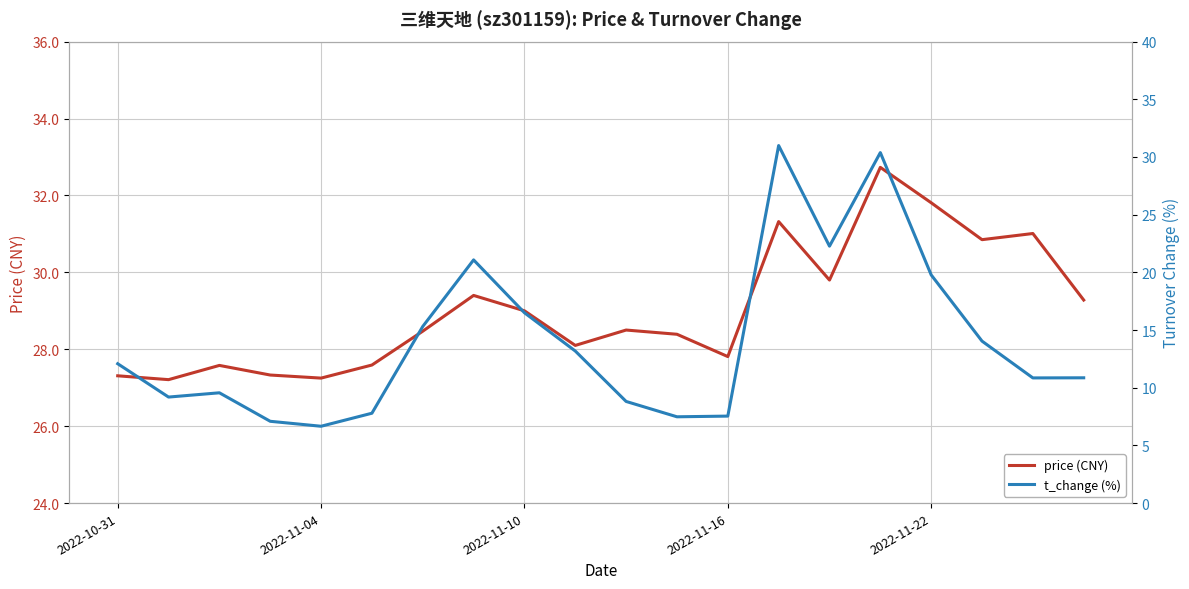

Reading left to right, extract all data points from this chart.

price (CNY): 27.3	27.2	27.6	27.3	27.2	27.6	28.5	29.4	29.0	28.1	28.5	28.4	27.8	31.3	29.8	32.7	31.8	30.9	31.0	29.3
t_change (%): 12.1	9.2	9.6	7.1	6.7	7.8	15.3	21.1	16.5	13.2	8.8	7.5	7.5	31.0	22.3	30.4	19.8	14.0	10.8	10.9